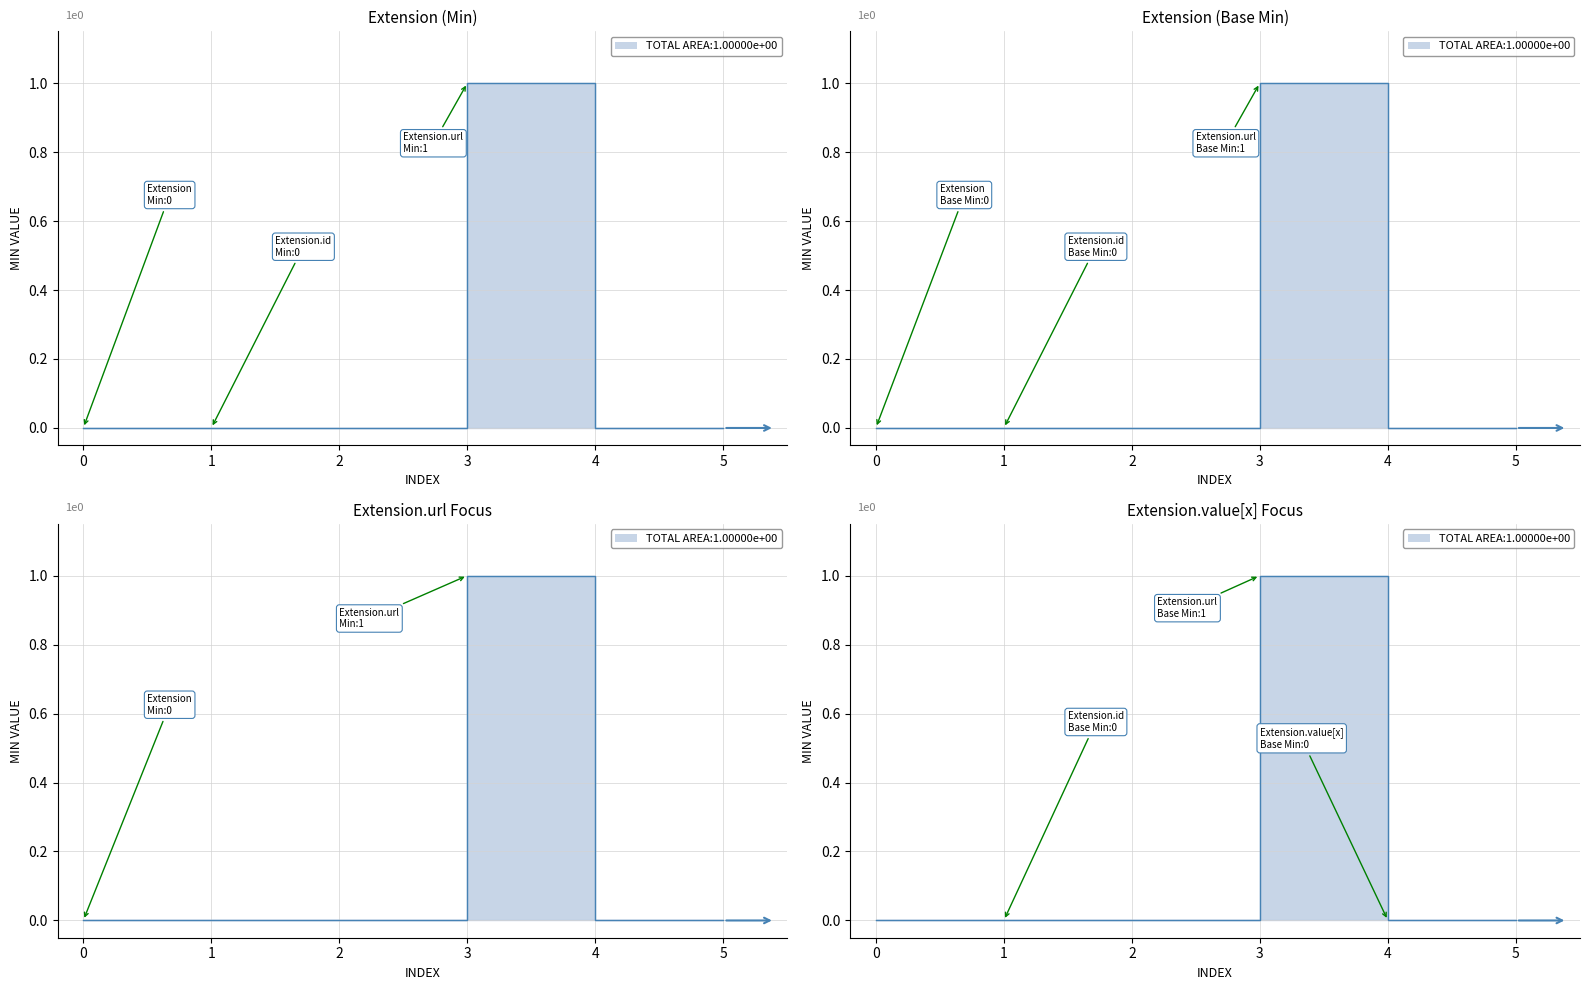

Between Extension.url and Extension.id, which is larger?

Extension.url